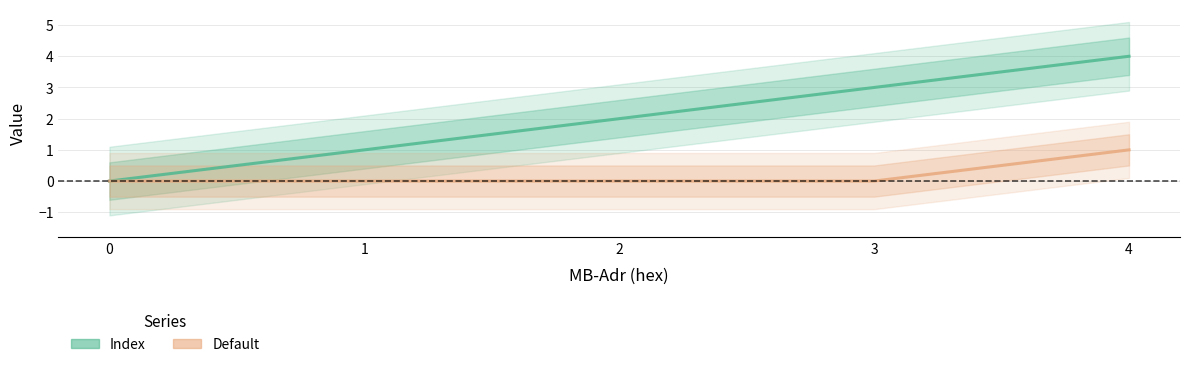

What is the difference between the maximum and minimum values in the Default series?

1